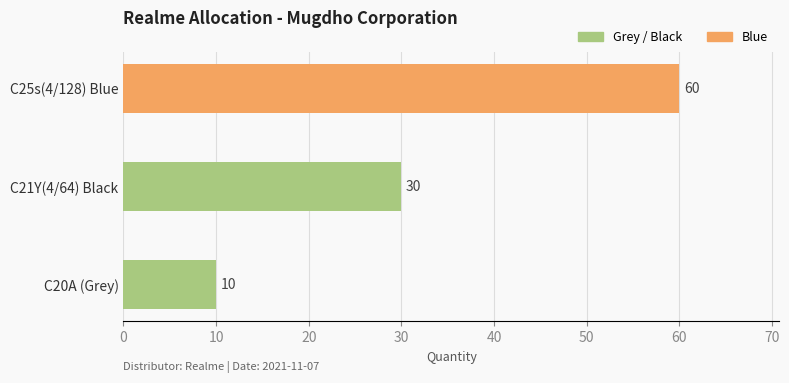

What is the value of the 2nd bar from the left?

30